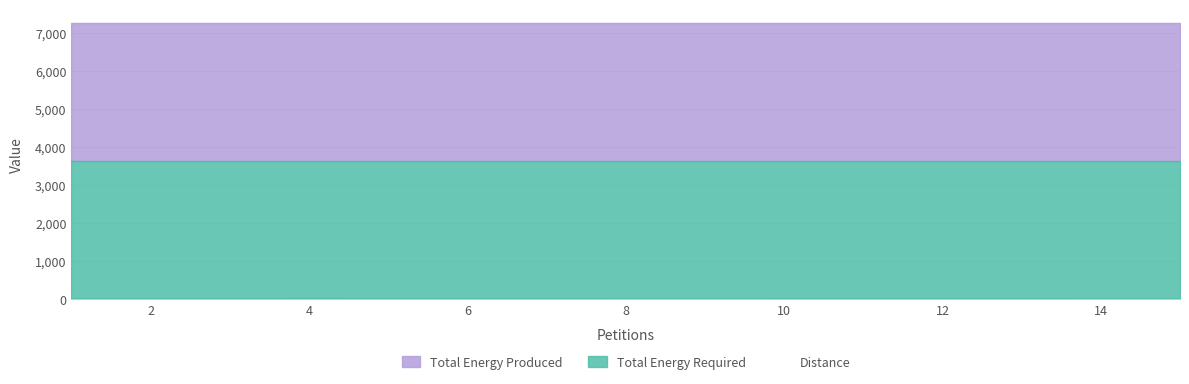

True or false: Total Energy Produced has a value of 7270 at 5.

True